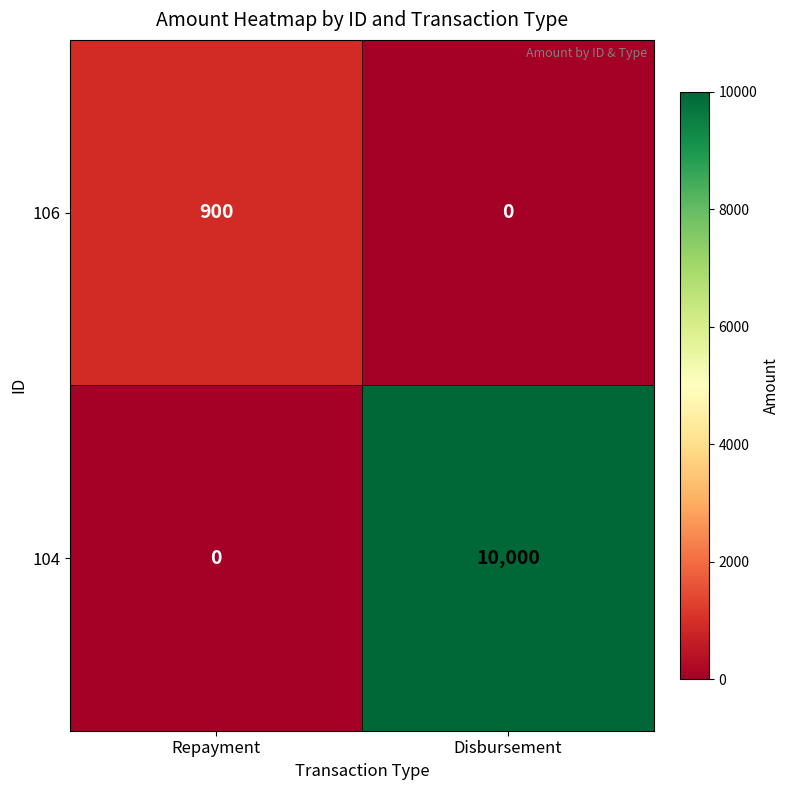

True or false: 106 has a value of 1432 at Repayment.

False